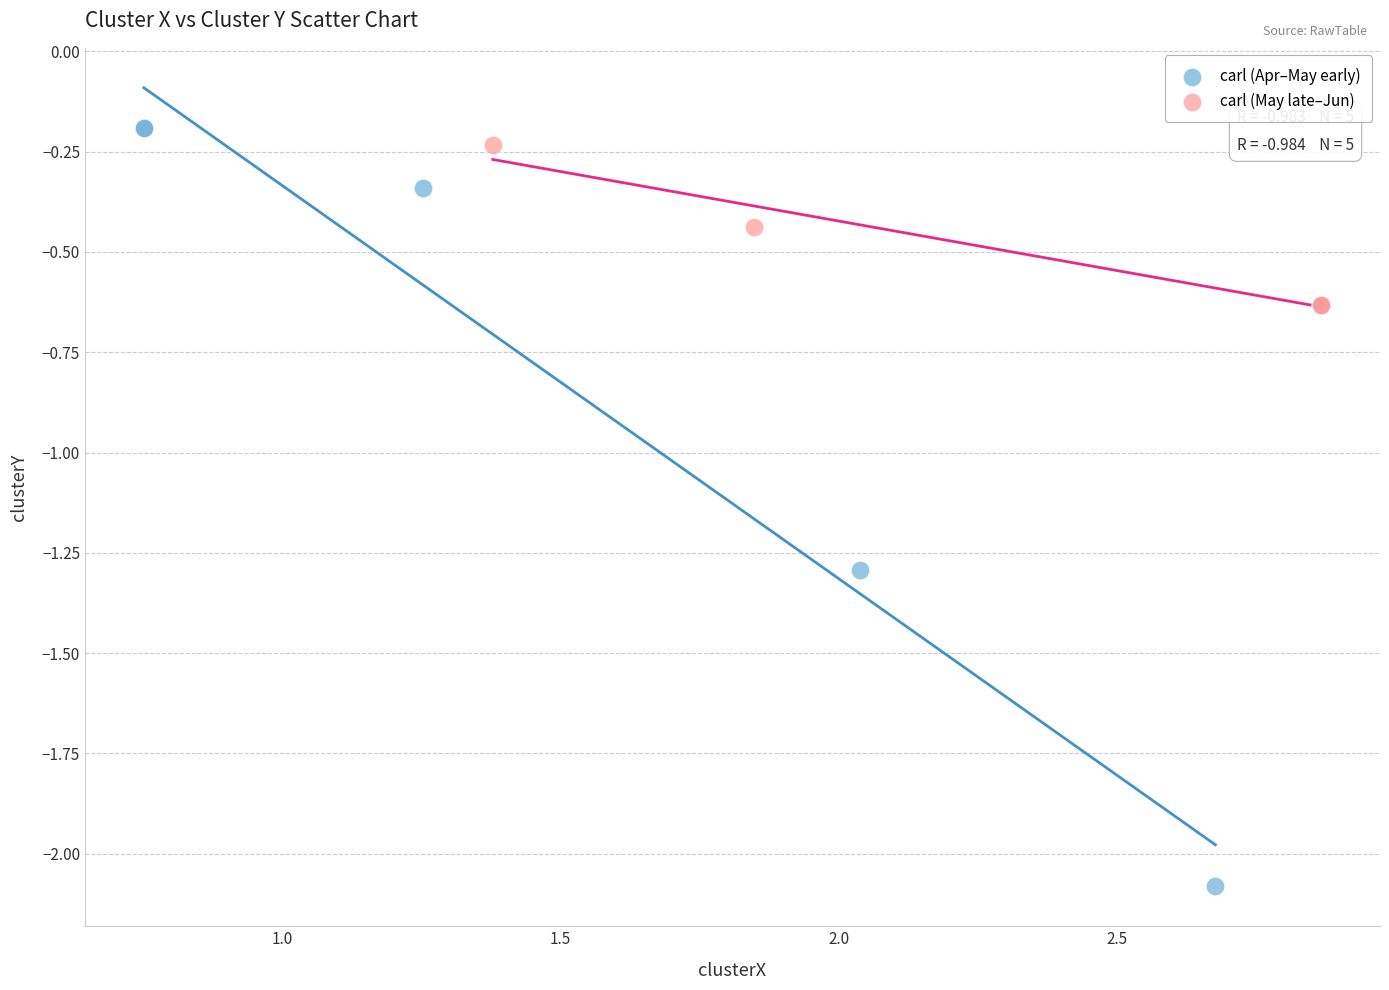

Which series reaches the minimum Y coordinate?

carl (Apr–May early)